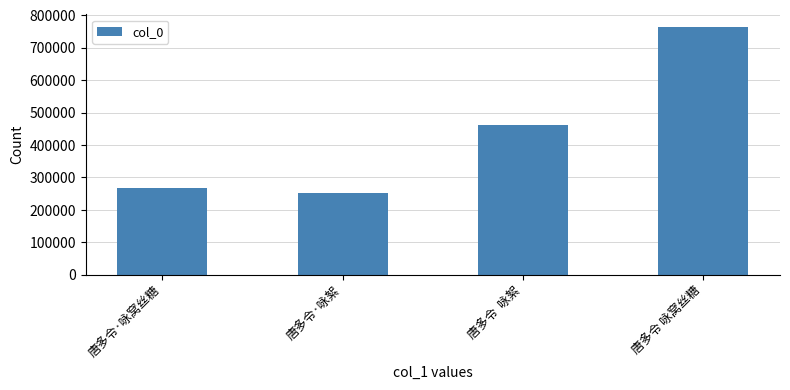

What is the difference between the second highest and minimum values?

209317